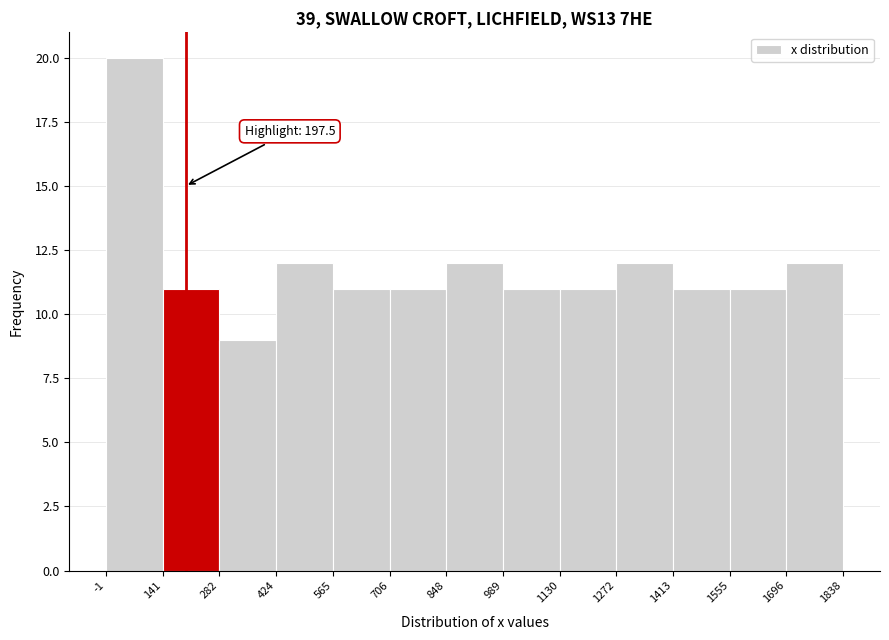

Over which range of the x-axis is the bar tallest?

-1 to 141